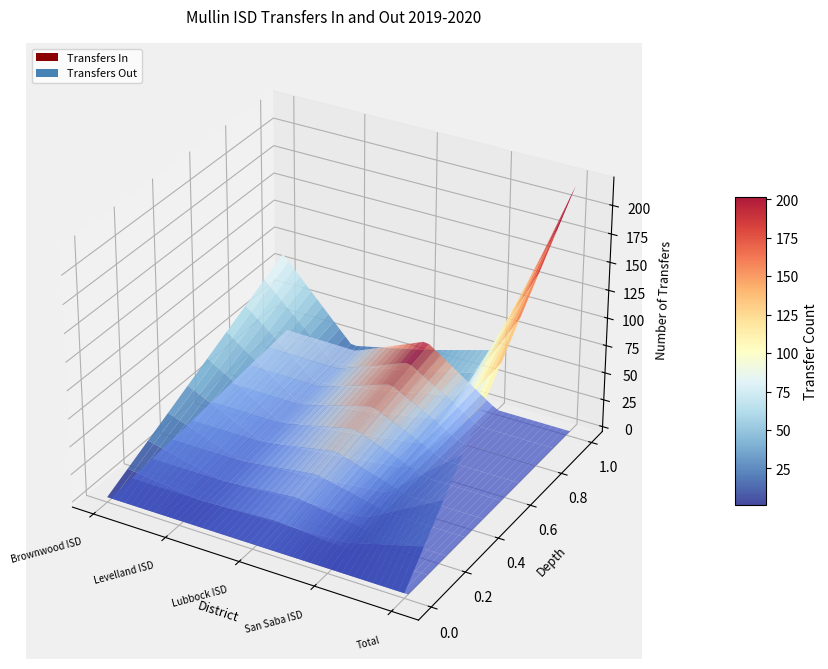

Reading left to right, extract all data points from this chart.

Transfers In: Brownwood ISD=89	Levelland ISD=21	Lubbock ISD=36	San Saba ISD=55	Total=220
Transfers Out: Brownwood ISD=18	Levelland ISD=17	Lubbock ISD=45	San Saba ISD=0	Total=0